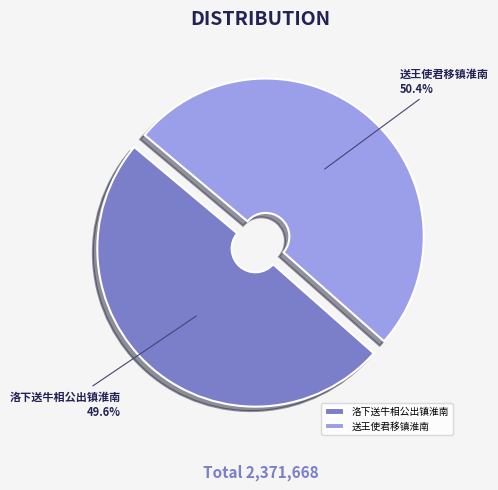

How much of the chart is everything except 洛下送牛相公出镇淮南?

50.4%